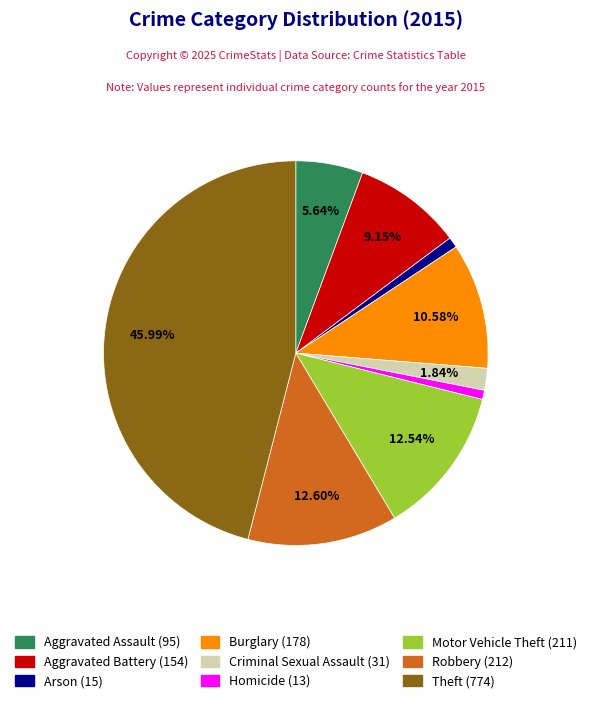

Which has a higher value, Robbery or Homicide?

Robbery